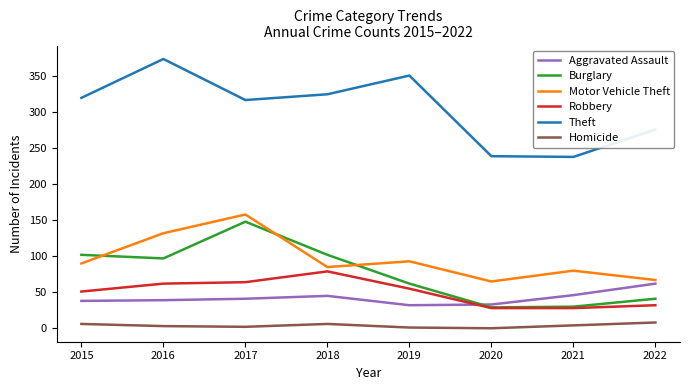

Which series has the largest total across all categories?

Theft